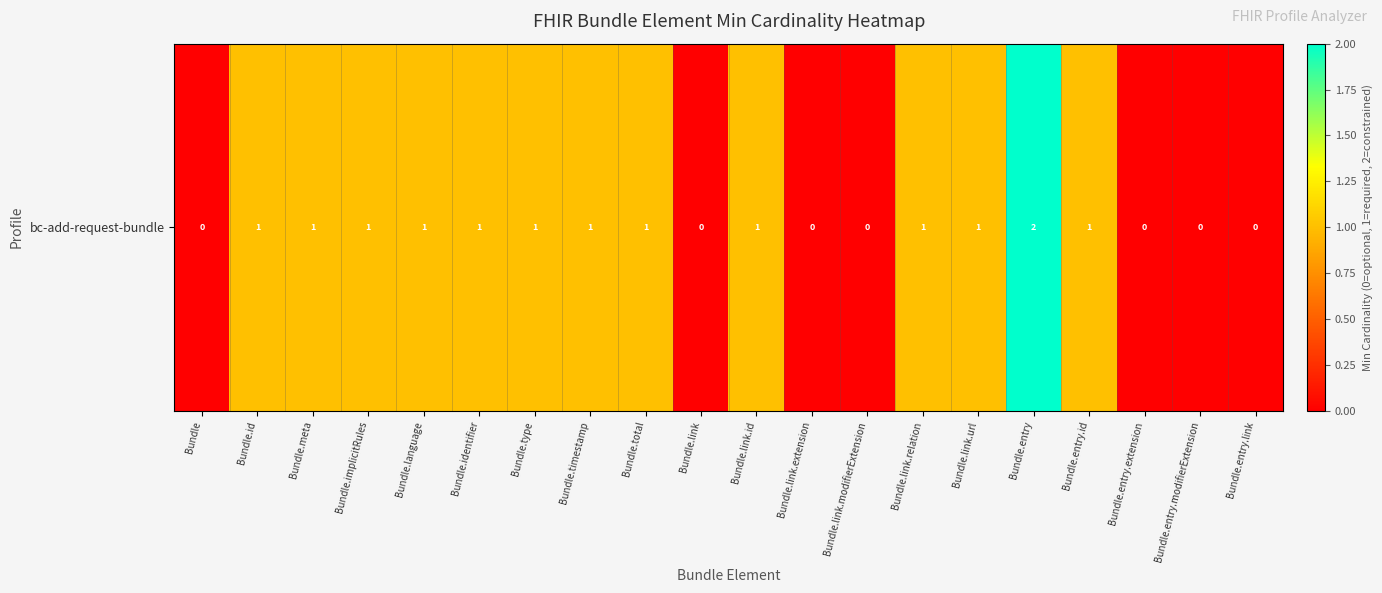

What is the difference between the maximum and minimum values?

2